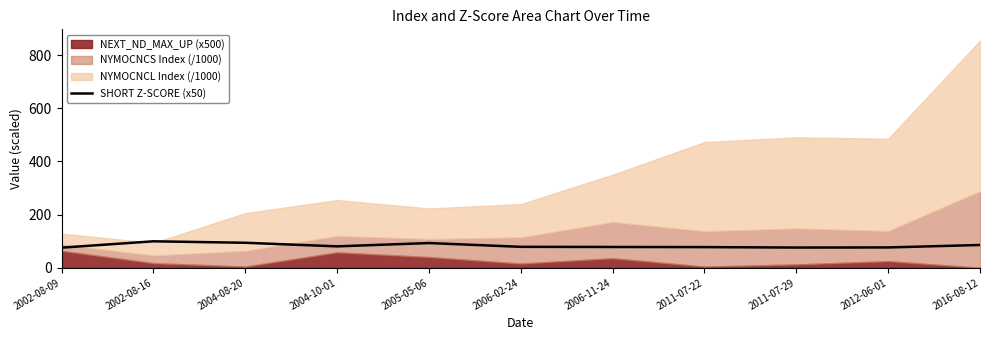

Between 2016-08-12 and 2006-11-24, which is larger?

2016-08-12